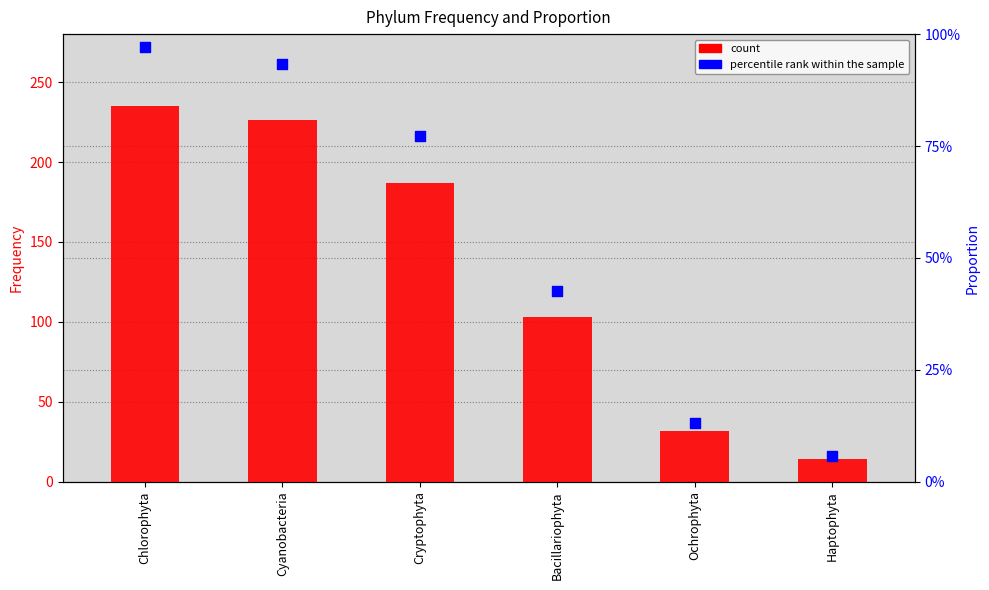

Which series has the largest Y range (max minus min)?

count